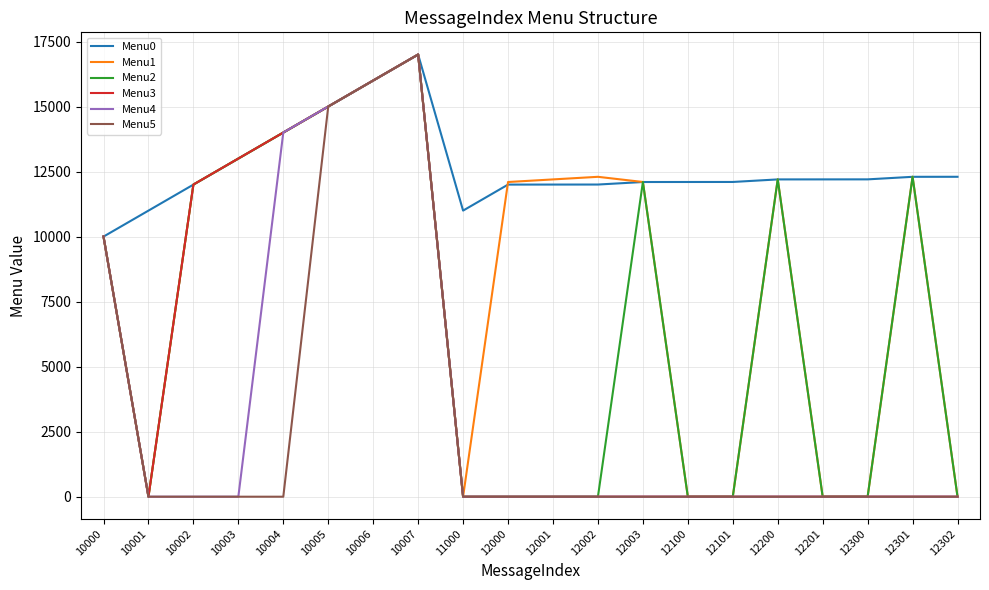

How many values in the Menu2 series are below 10003?

10